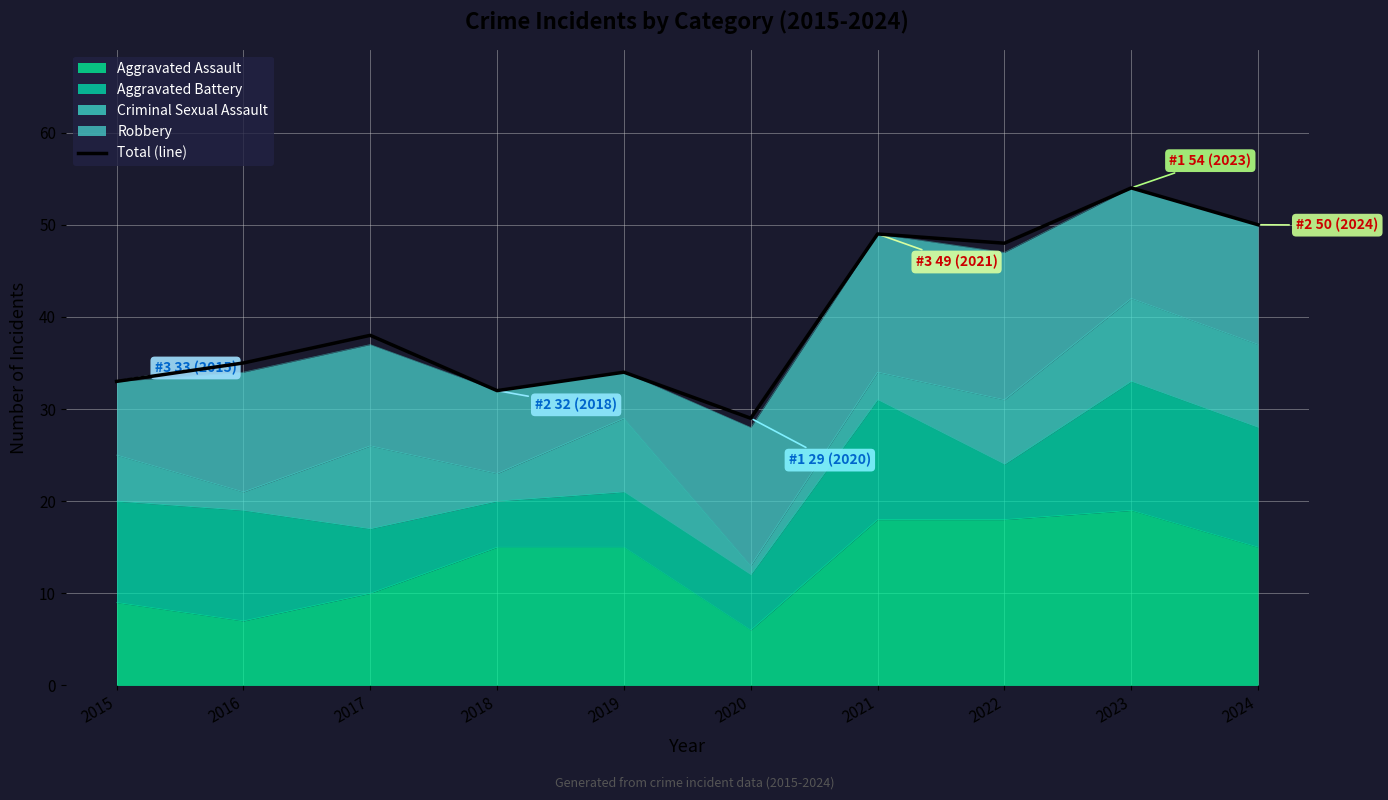

Rank the categories by value from highest to lowest.

2023, 2024, 2021, 2022, 2017, 2016, 2019, 2015, 2018, 2020